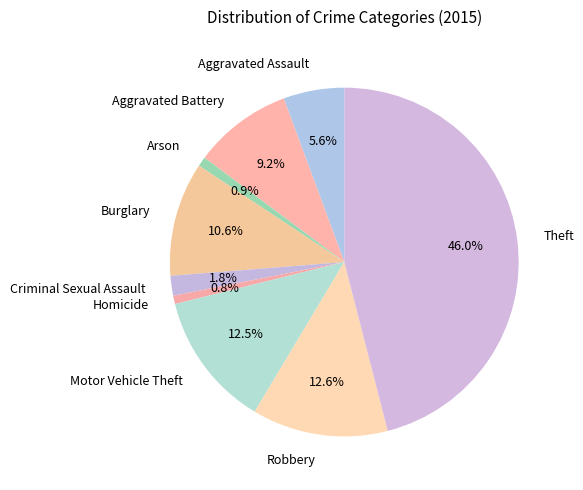

Combined, do Aggravated Assault and Aggravated Battery account for over 50%?

No